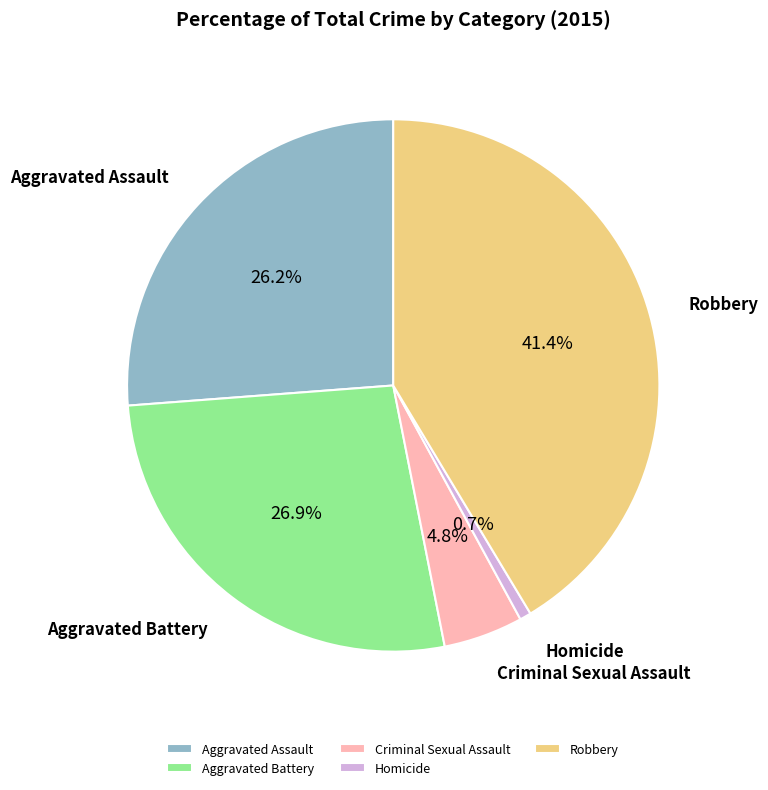

Which has a higher value, Aggravated Assault or Homicide?

Aggravated Assault